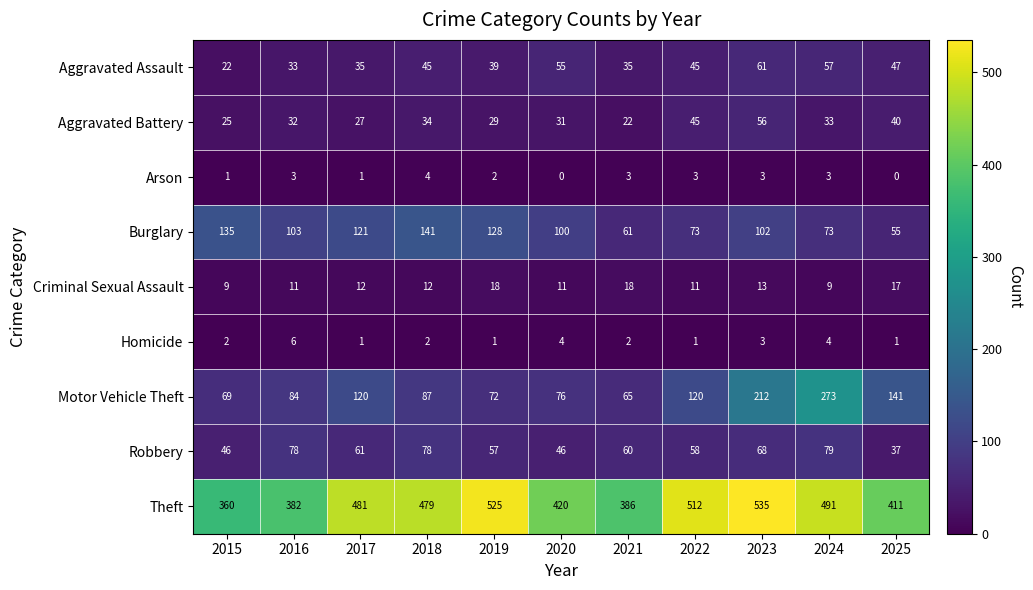

What is the spread (max minus min) of values at 2022?

511